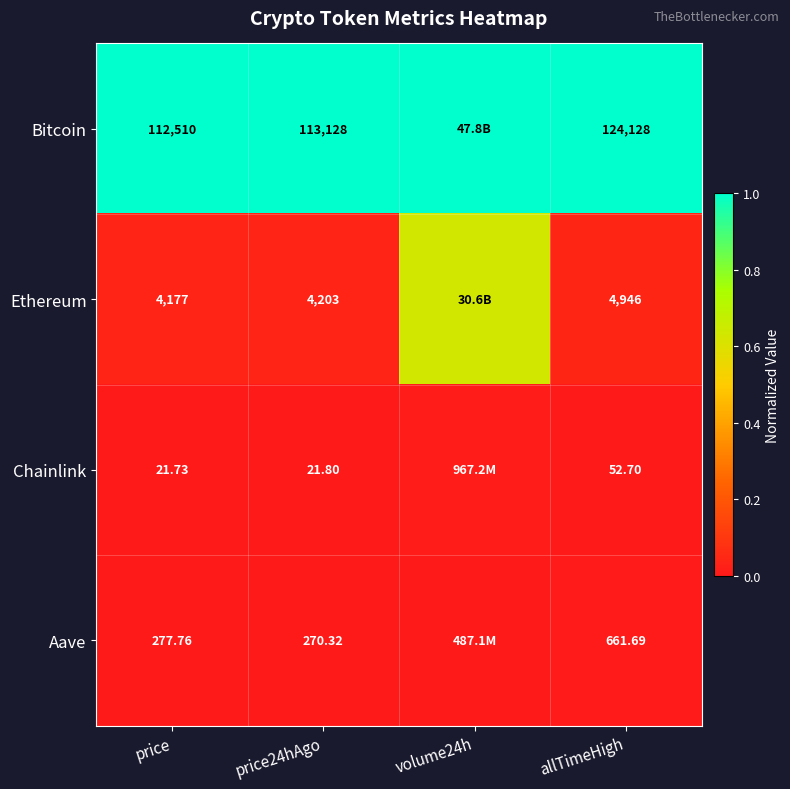

Rank the series at price24hAgo from highest to lowest value.

Bitcoin, Ethereum, Aave, Chainlink